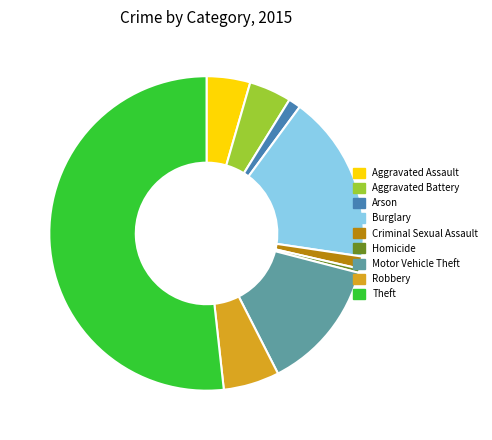

Approximately how many times larger is the value at Robbery compared to Criminal Sexual Assault?

4.6